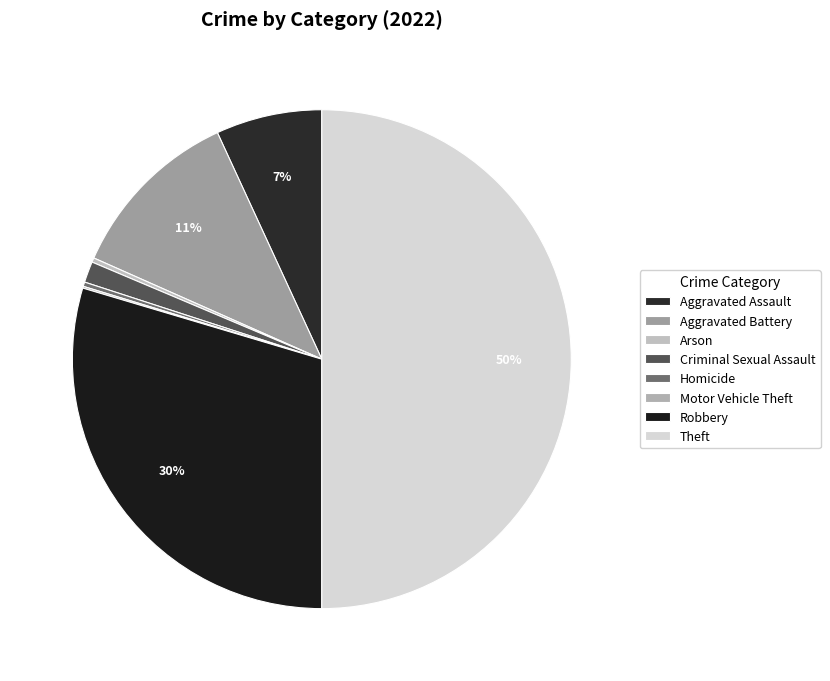

To the nearest percent, what is the average slice percentage?

12%